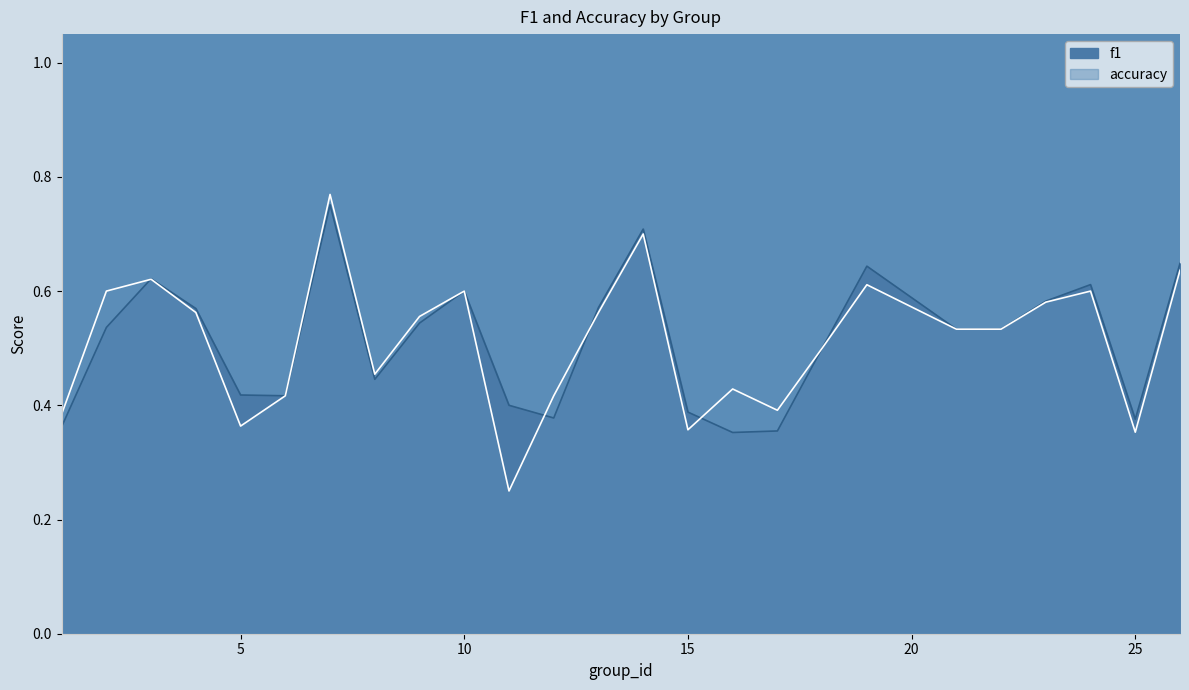

What is the approximate value of f1 at 9?

0.5